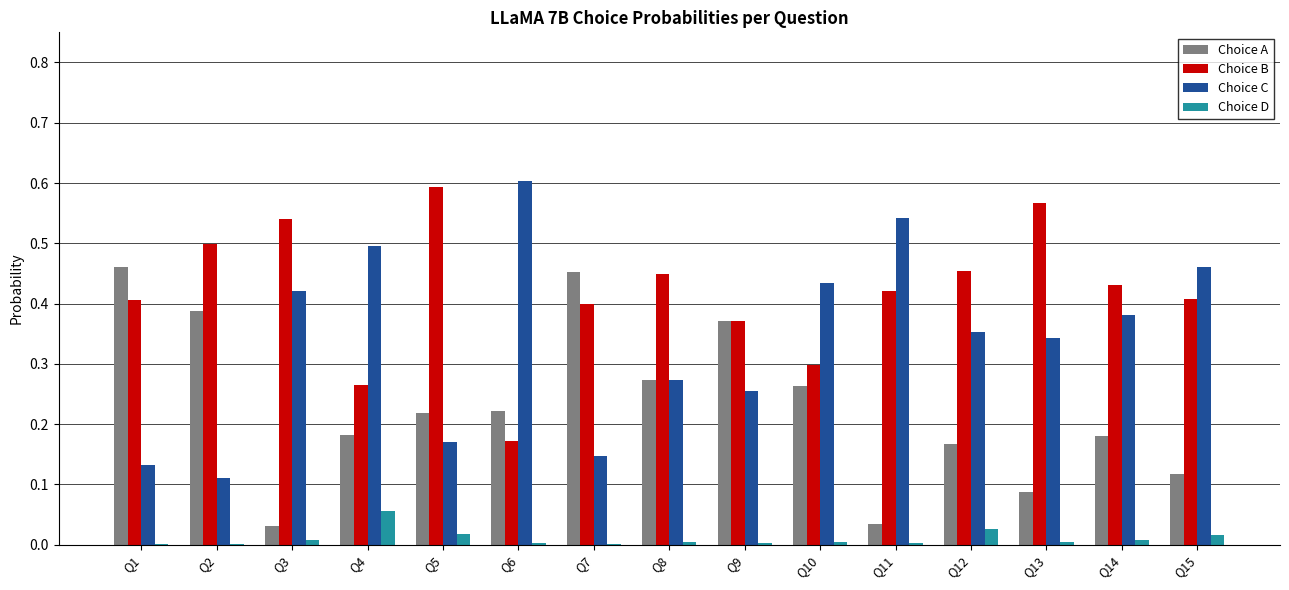

How many groups of bars are there?

15